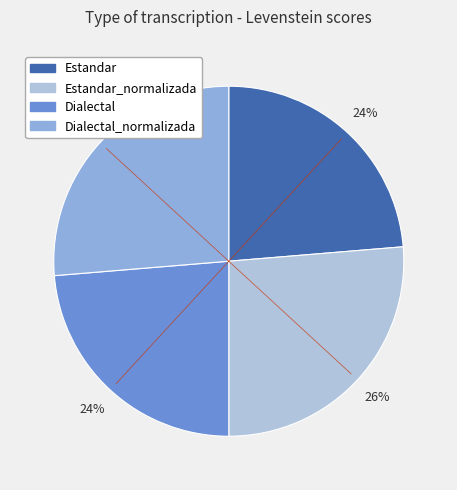

Does Estandar represent more than half of the total?

No